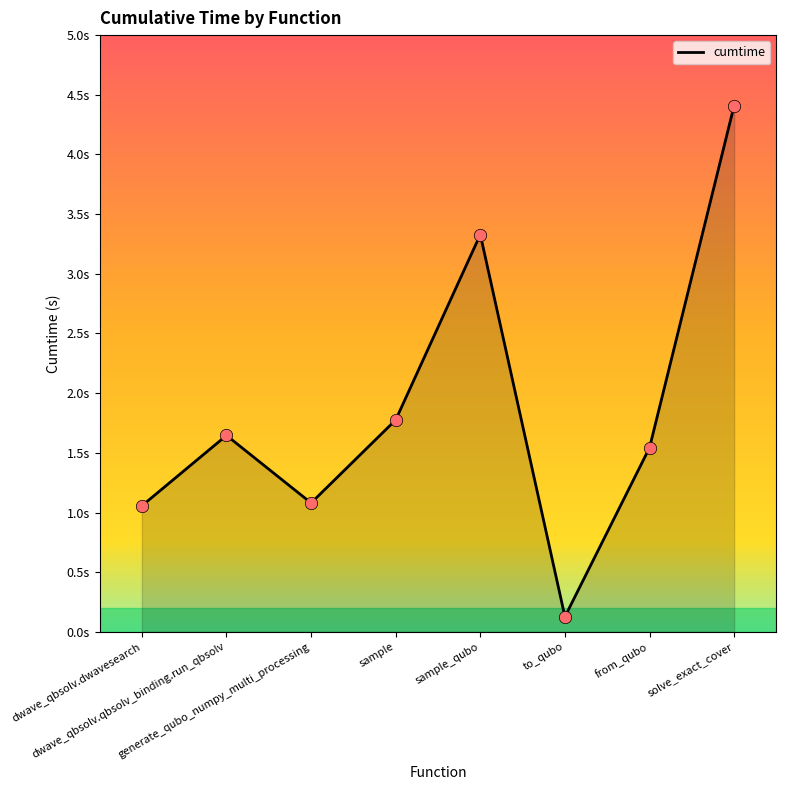

Approximately how many times larger is the value at from_qubo compared to generate_qubo_numpy_multi_processing?

1.4